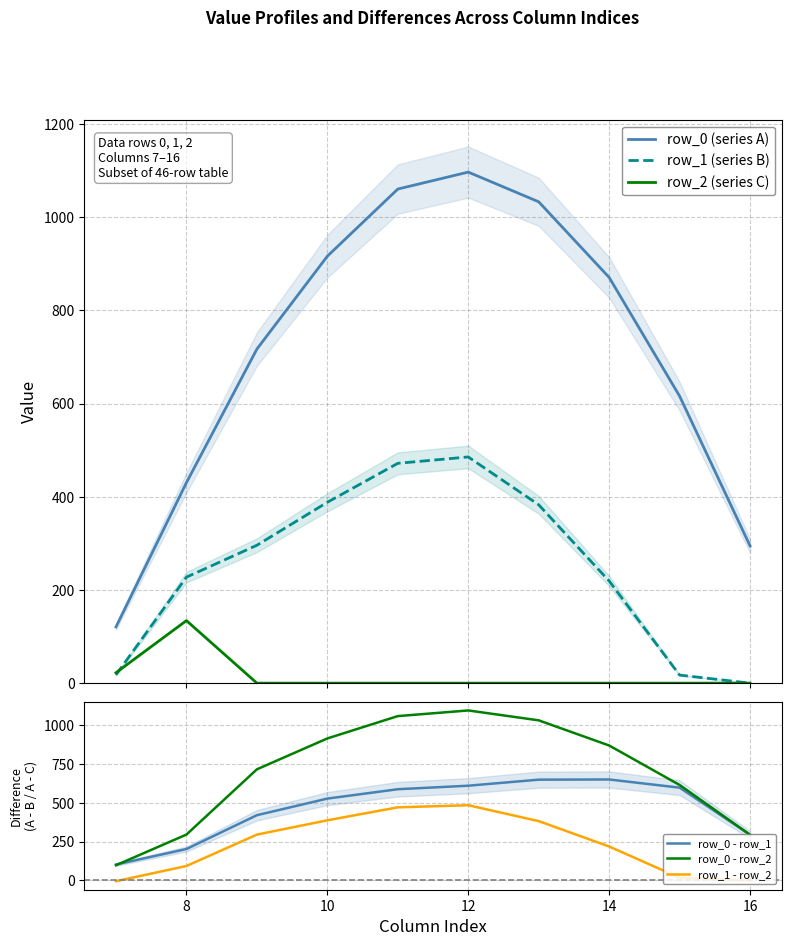

True or false: row_0 (series A) and row_1 (series B) cross at least once.

False